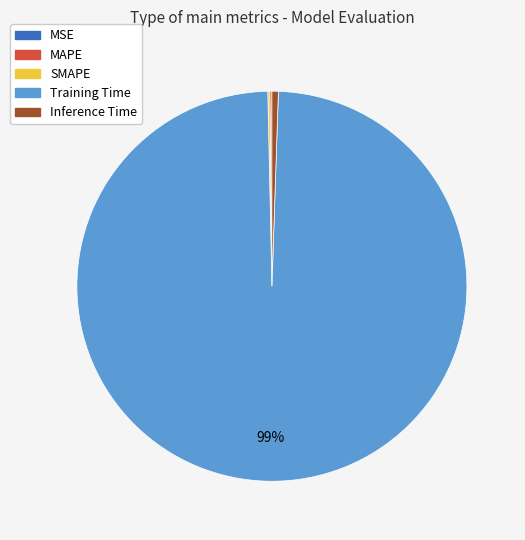

Which category has the biggest portion of the pie?

Training Time